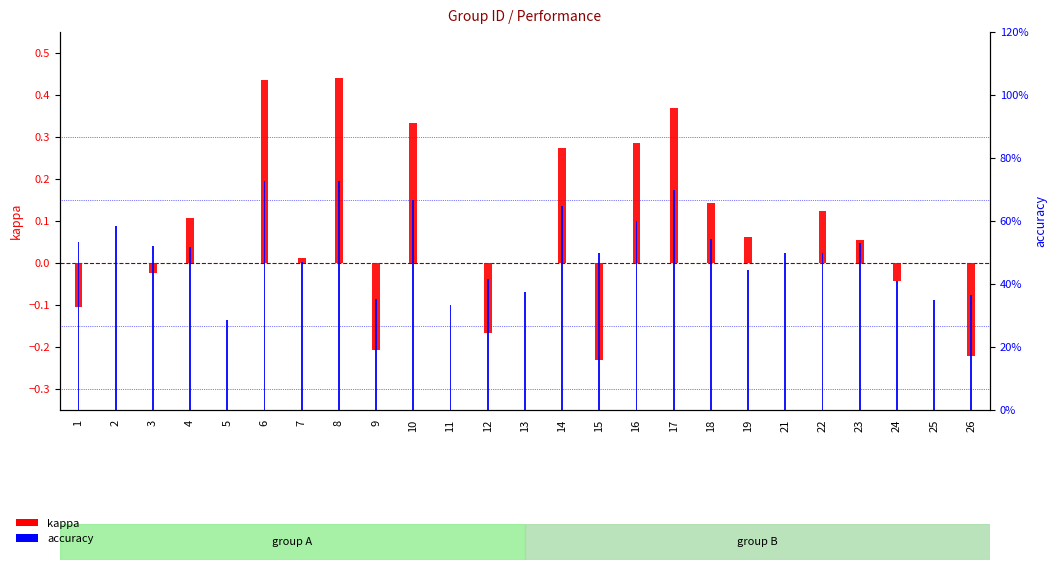

Between 7 and 22, which series saw the biggest shift?

kappa